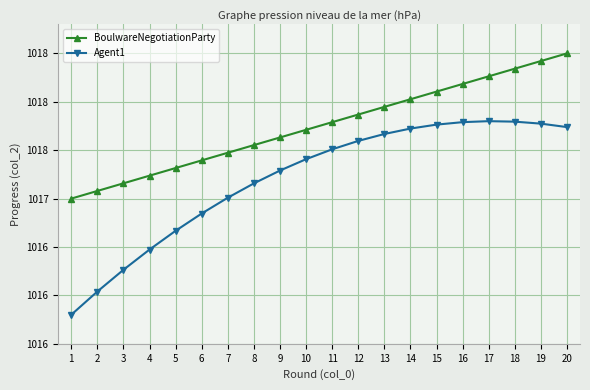

What are all the series names shown in the legend?

BoulwareNegotiationParty, Agent1